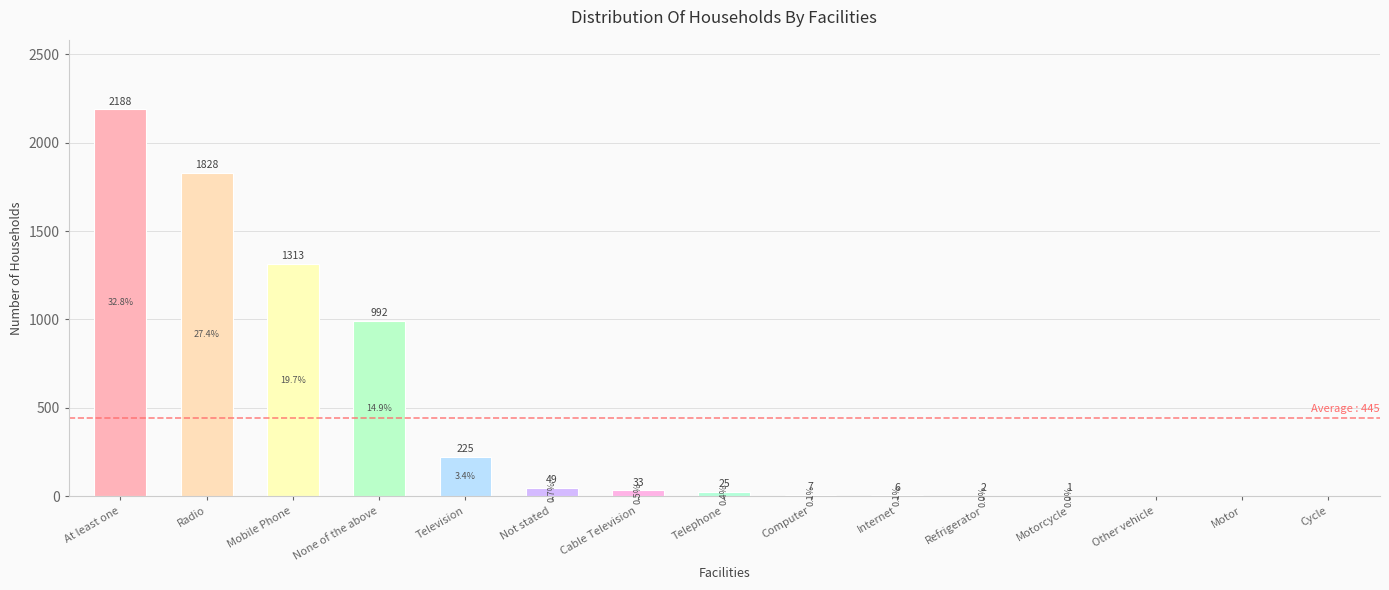

The chart shows a value of 7 at Computer. True or false?

True